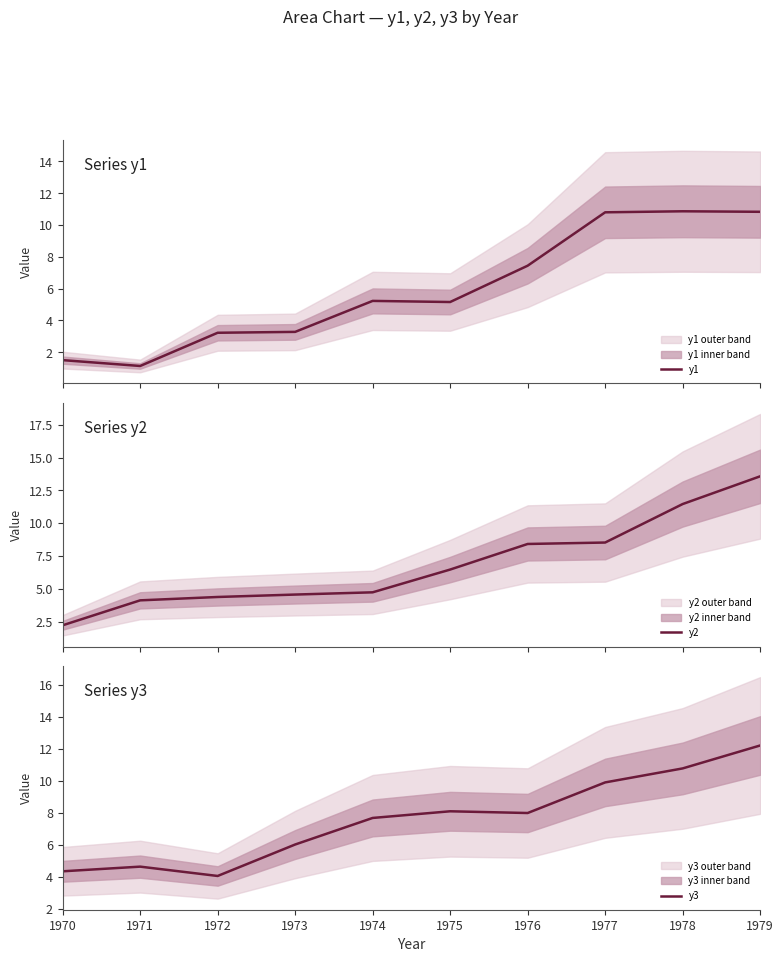

How many series are shown in this chart?

3